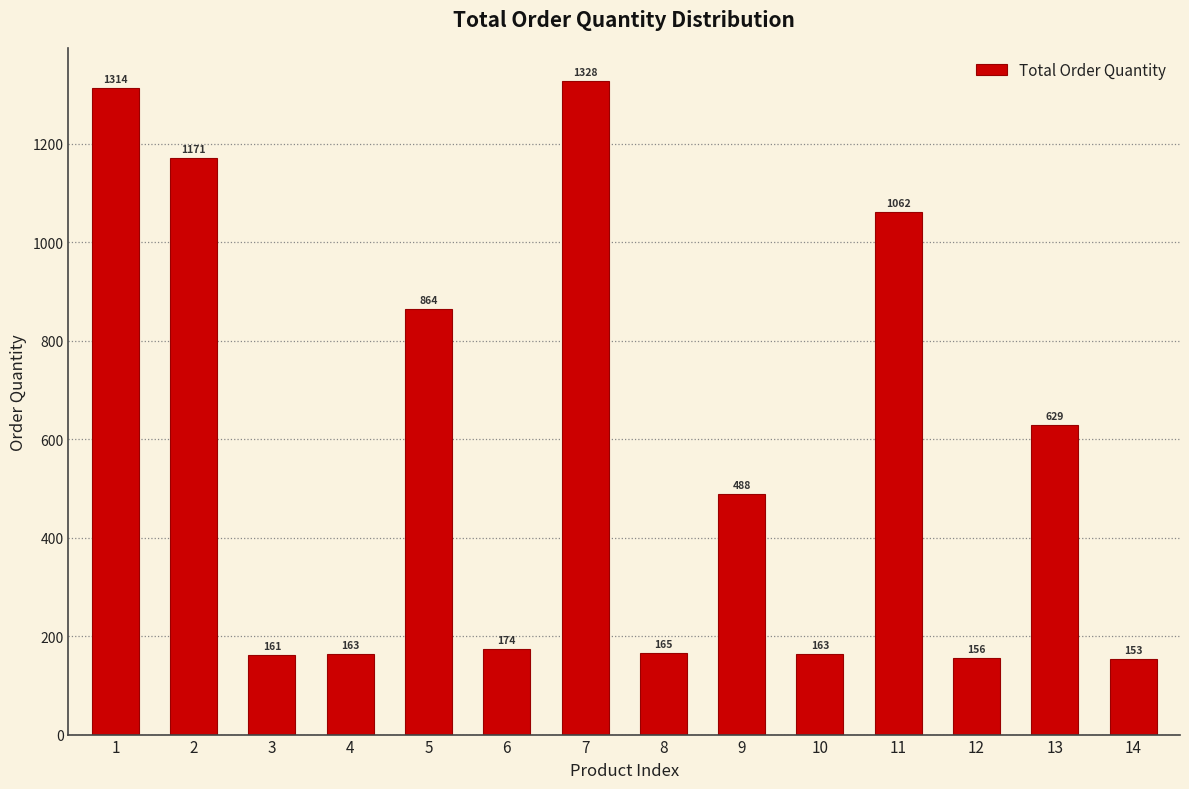

Reading left to right, extract all data points from this chart.

1314	1171	161	163	864	174	1328	165	488	163	1062	156	629	153